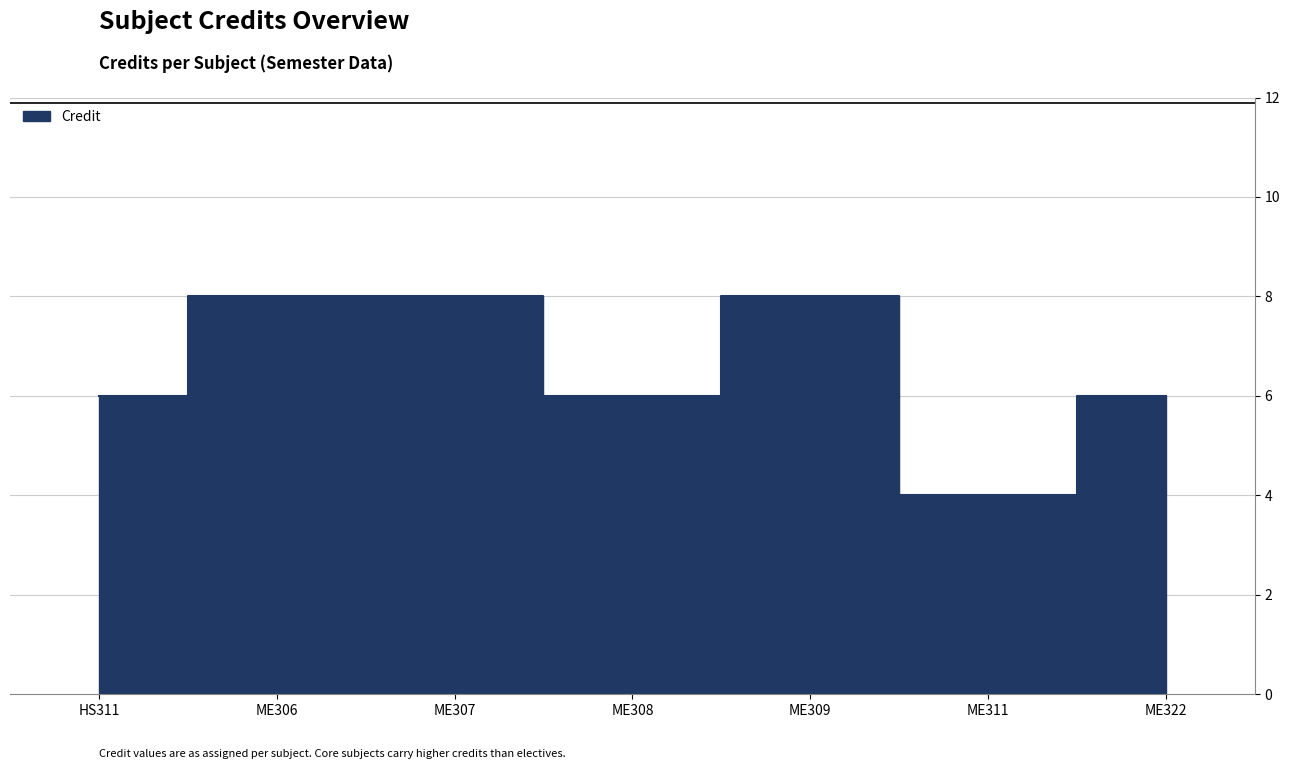

Count the values in the range 6 to 8.

6